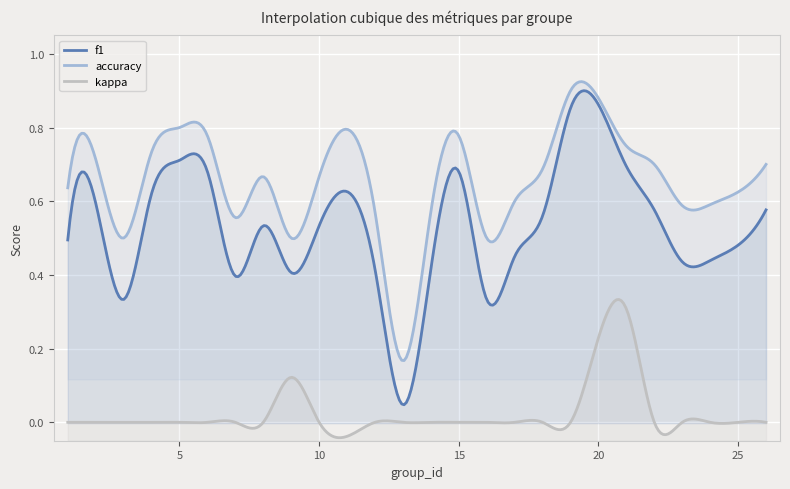

What is the total value across all series at 1?

1.1